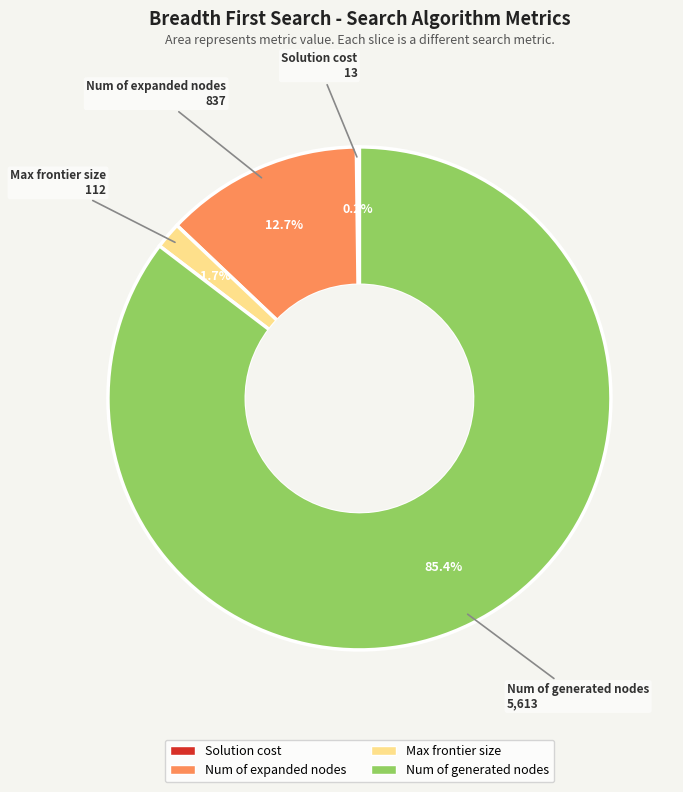

To the nearest percent, what percentage of the pie is Max frontier size?

2%